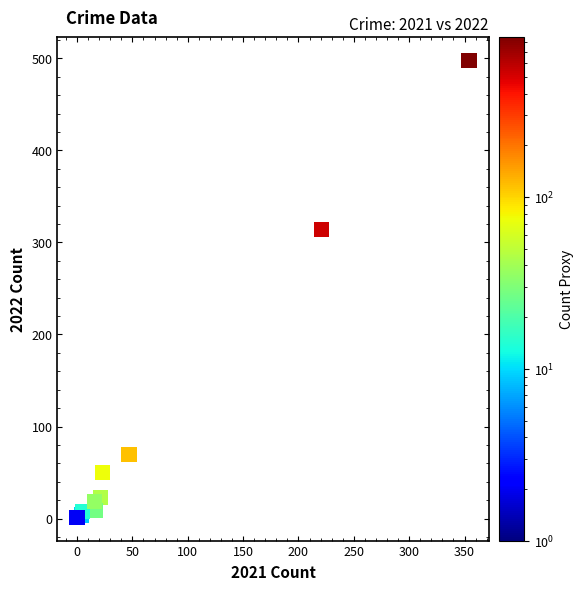

What Y value in the scatter plot is closest to 249?

314